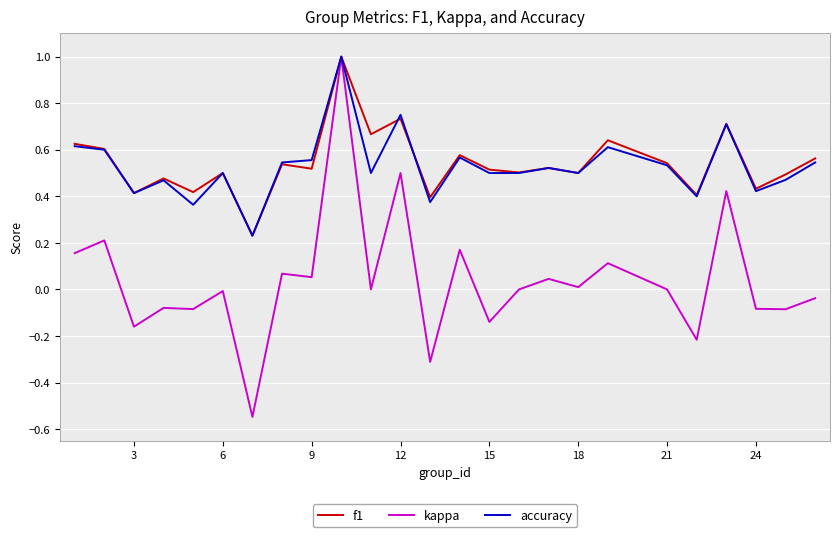

Which series has the largest range (max minus min)?

kappa